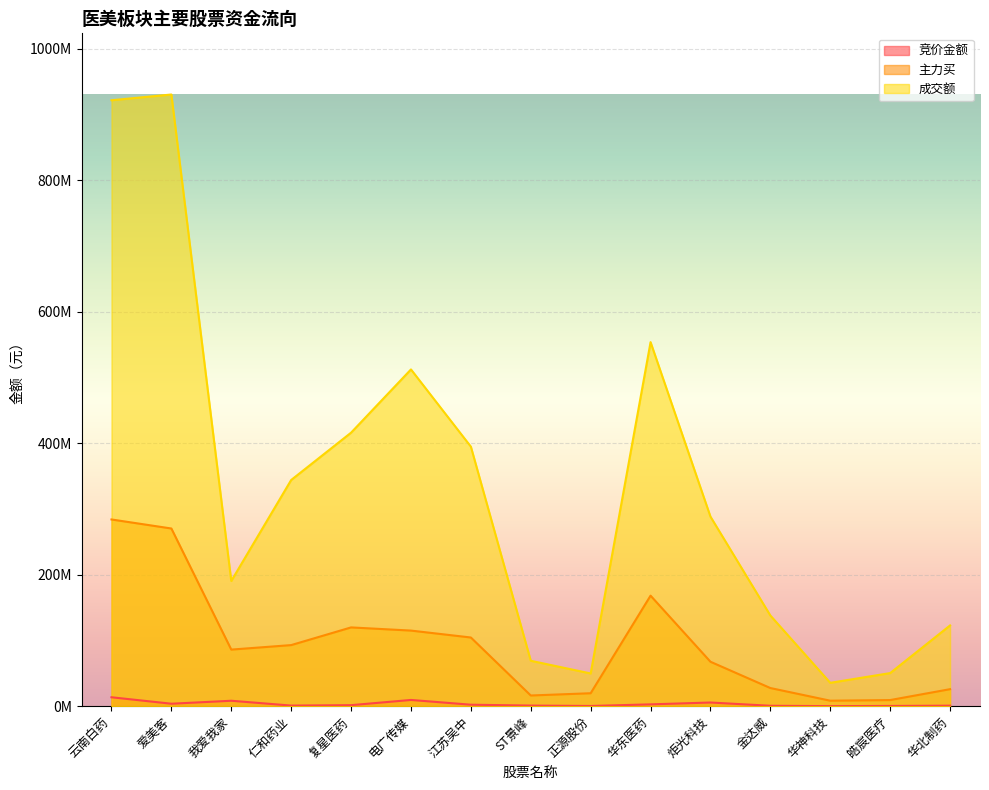

What is the label of the 13th point from the left?

华神科技